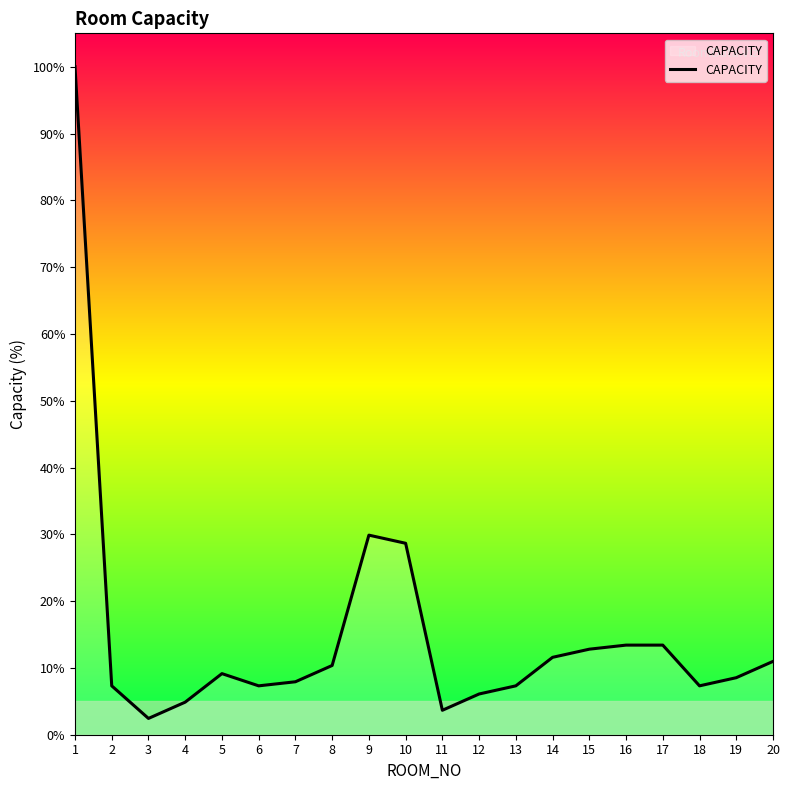

What is the difference between the values at 16 and 3?

11.0